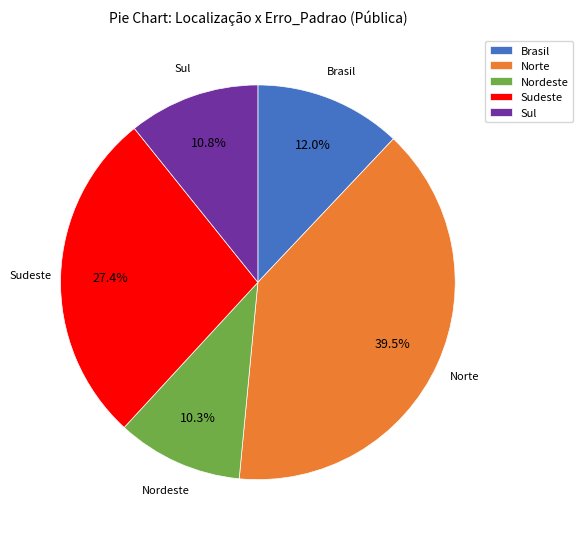

How many segments does this pie chart have?

5